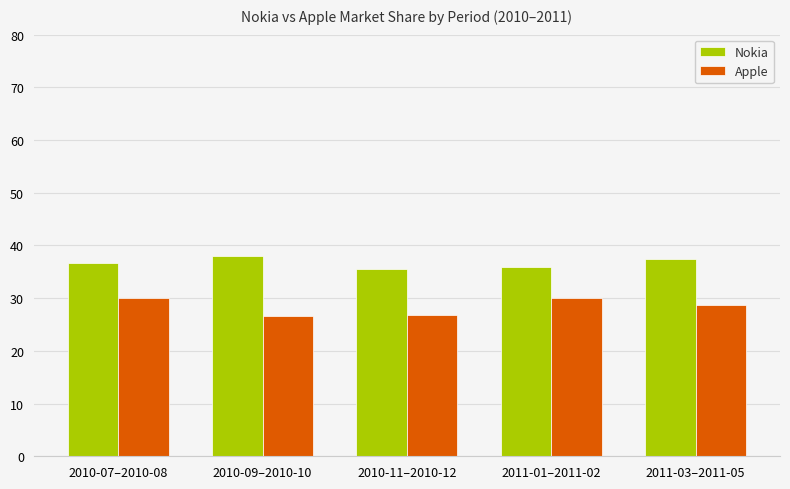

What is the label of the 2nd bar from the right?

2011-01–2011-02